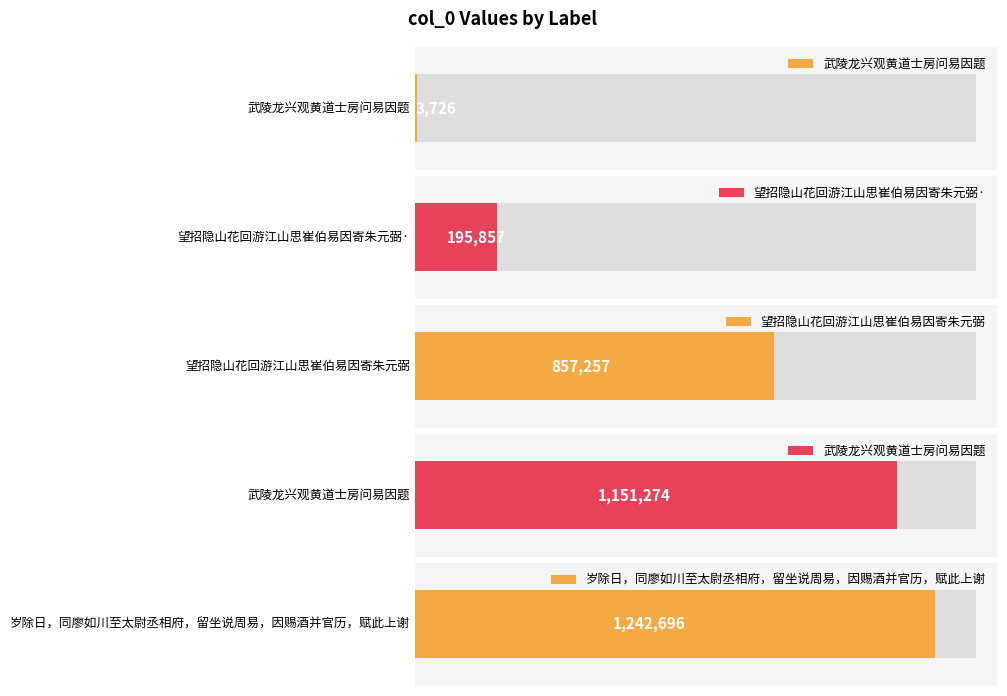

How many bars are there in total?

5